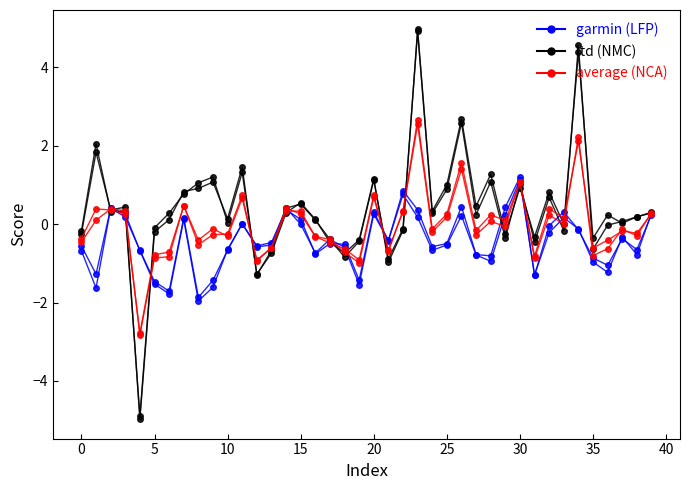

True or false: LFP (female) has a value of 0.0 at 11.

True